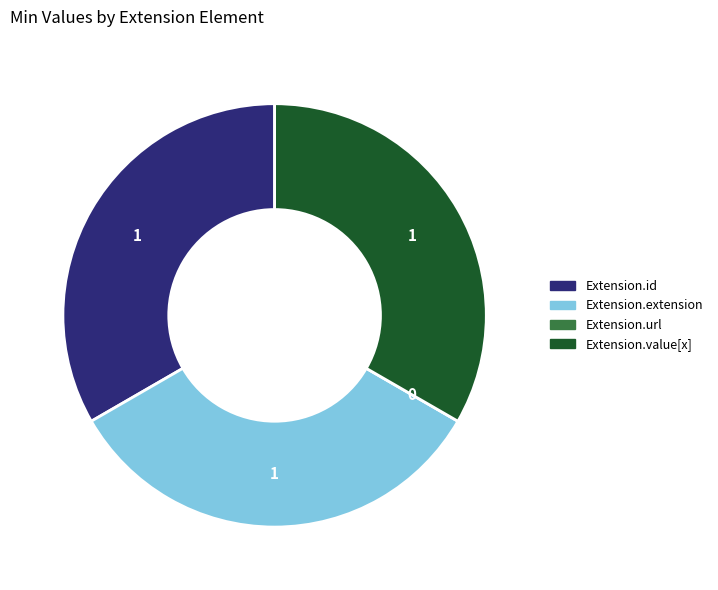

Is it true that Extension.extension is 33% of the pie?

True